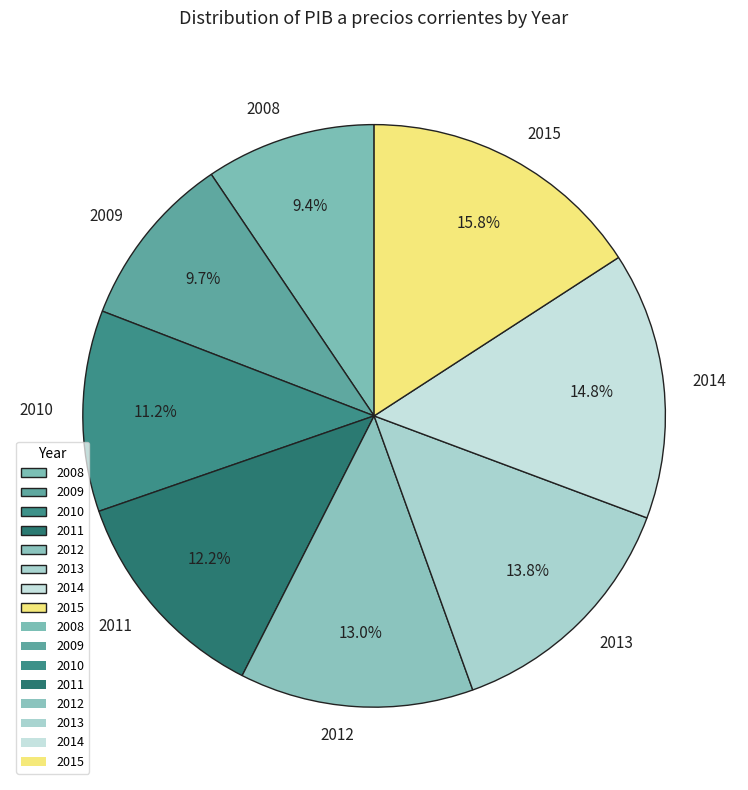

What is the ratio of the value at 2014 to the value at 2008?

1.6